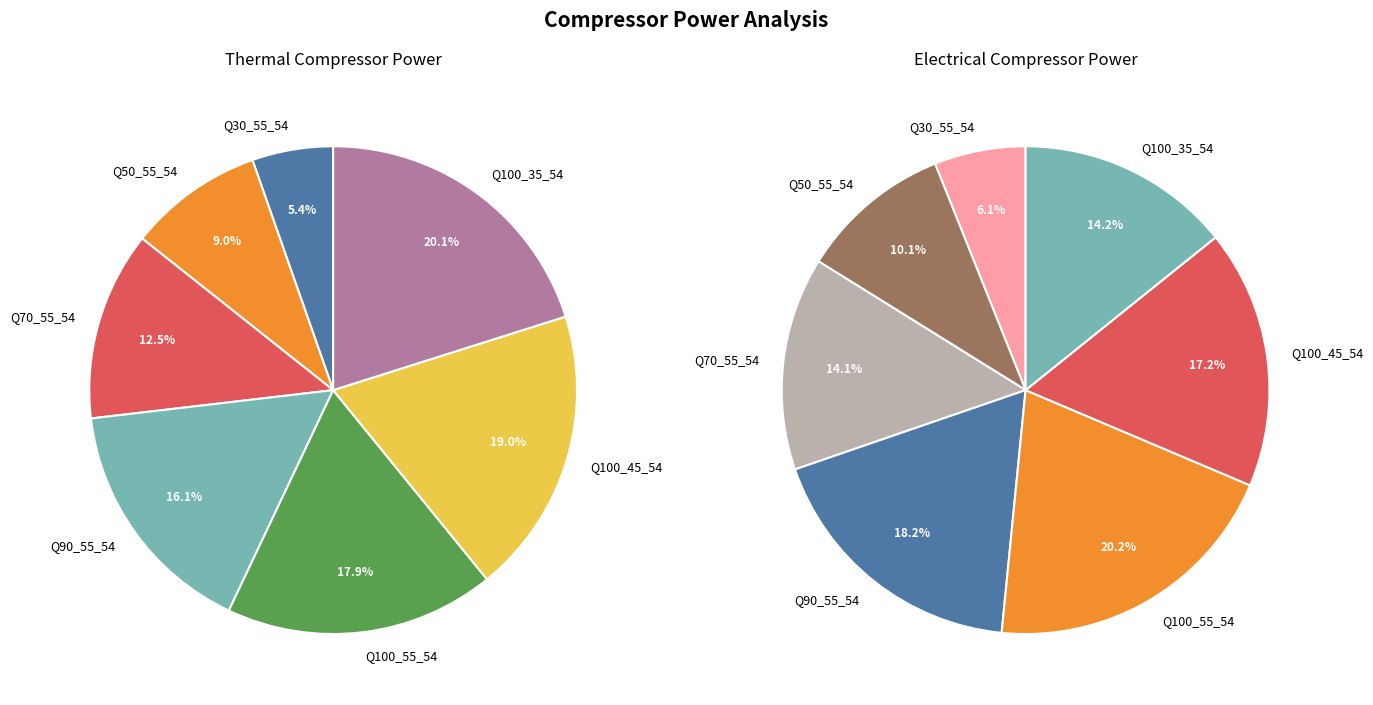

What is the spread (max minus min) of values at Q100_45_54?

5380